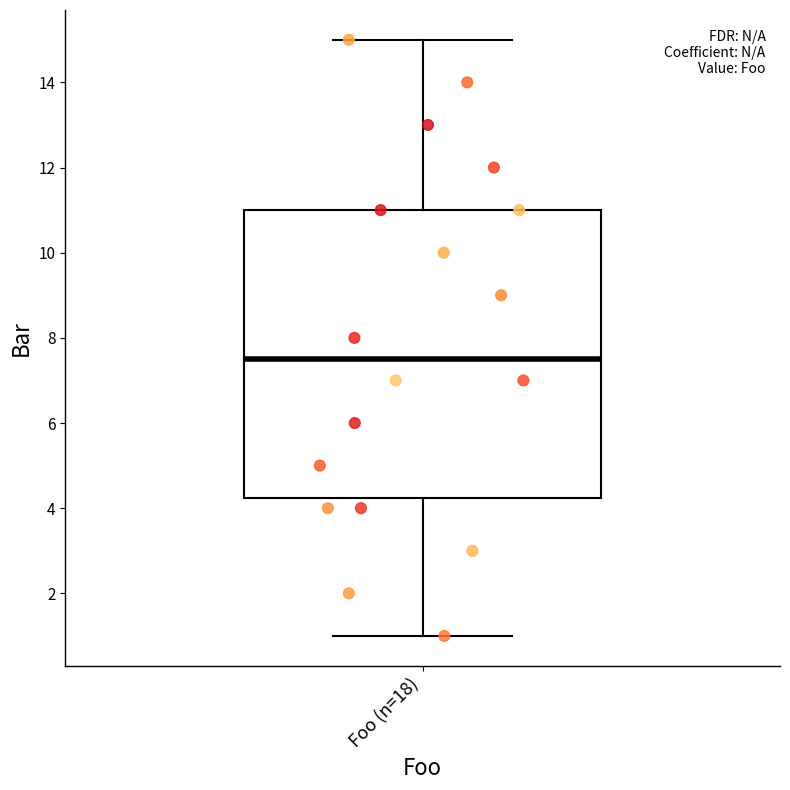

Read this box plot against the y-axis: the position of the median line, the range covered by the box, and the ends of both whiskers. The values are not printed on the chart, so give them approximately, as read against the axis.

median 7.6, box 4.2 to 11.0, whiskers 1.0 to 15.0